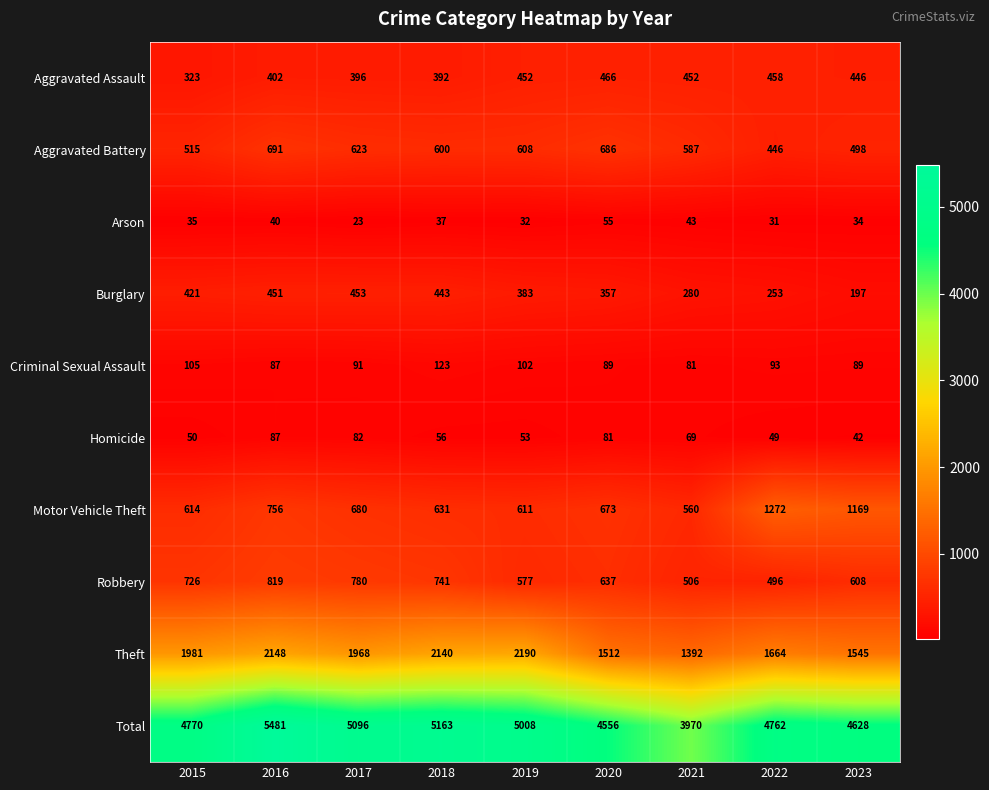

Rank the series by their maximum value, from highest to lowest.

Total, Theft, Motor Vehicle Theft, Robbery, Aggravated Battery, Aggravated Assault, Burglary, Criminal Sexual Assault, Homicide, Arson